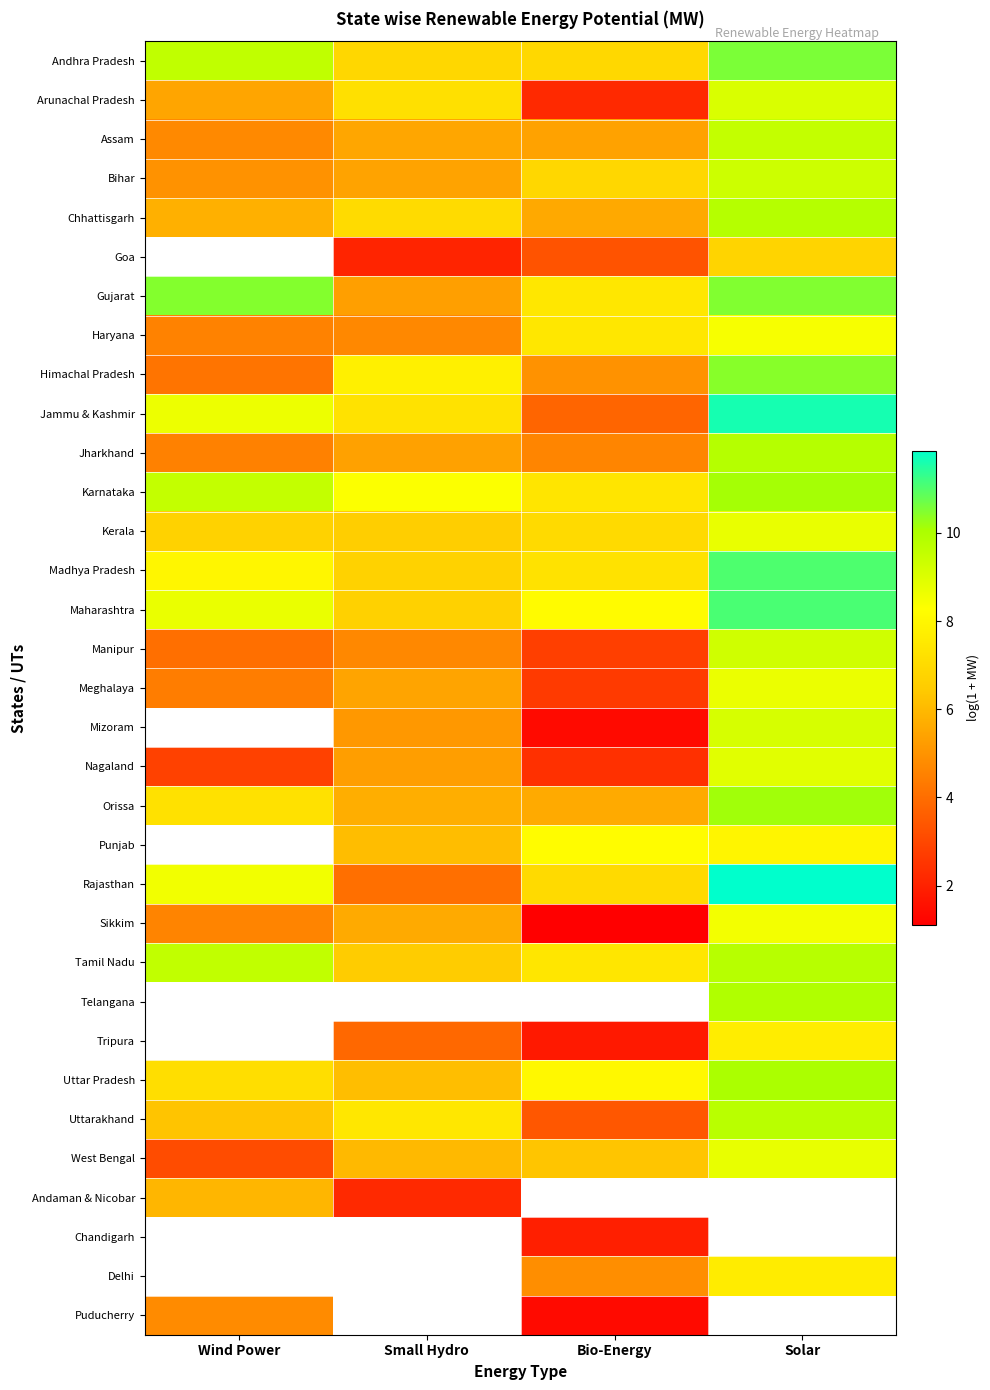

How many data points in Madhya Pradesh are above 7?

3